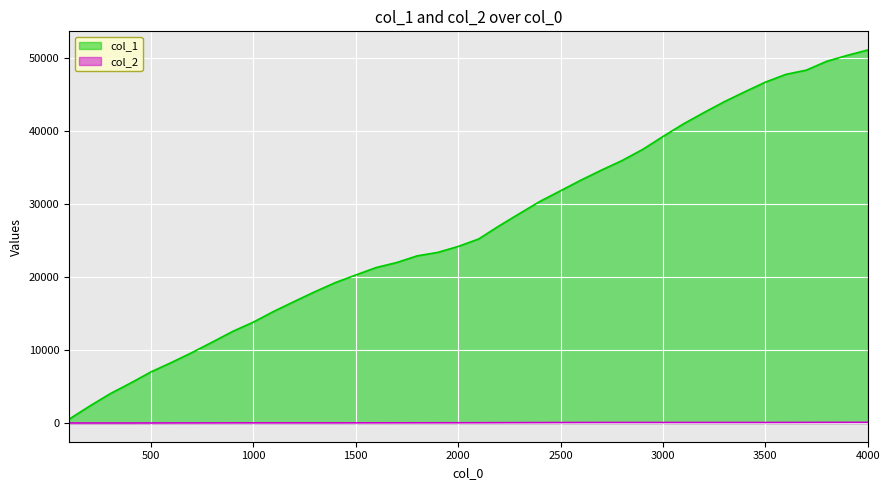

Reading right to left, transcribe all the data shown in this chart.

col_1: 51164	50426	49615	48401	47819	46750	45437	44076	42579	41027	39297	37510	35999	34690	33324	31859	30409	28739	27039	25246	24219	23404	22934	22016	21332	20308	19261	18009	16678	15323	13846	12583	11113	9666	8307	7019	5481	4015	2318	534
col_2: 97	95	92	87	82	79	79	79	79	79	79	79	79	78	74	70	62	58	52	45	41	38	37	33	32	29	25	25	25	25	25	25	21	17	15	10	5	5	5	5